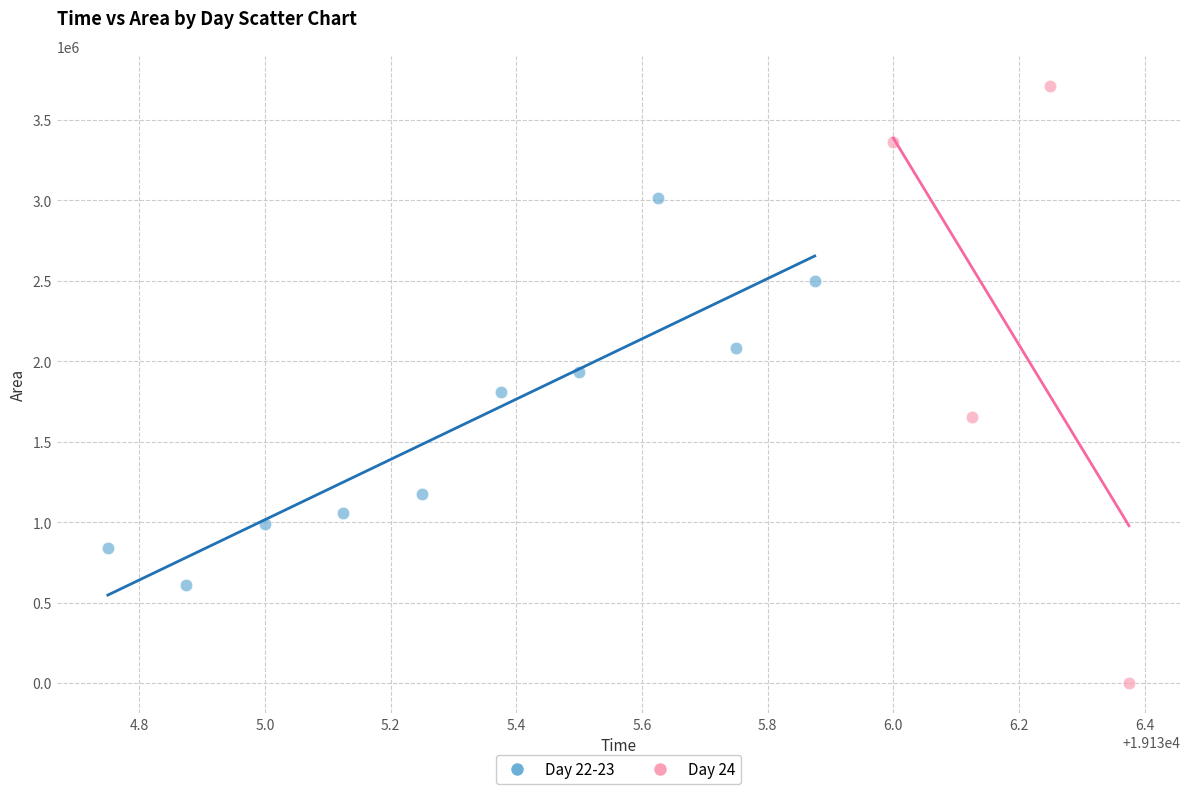

Which series contains the highest Y value?

Day 24